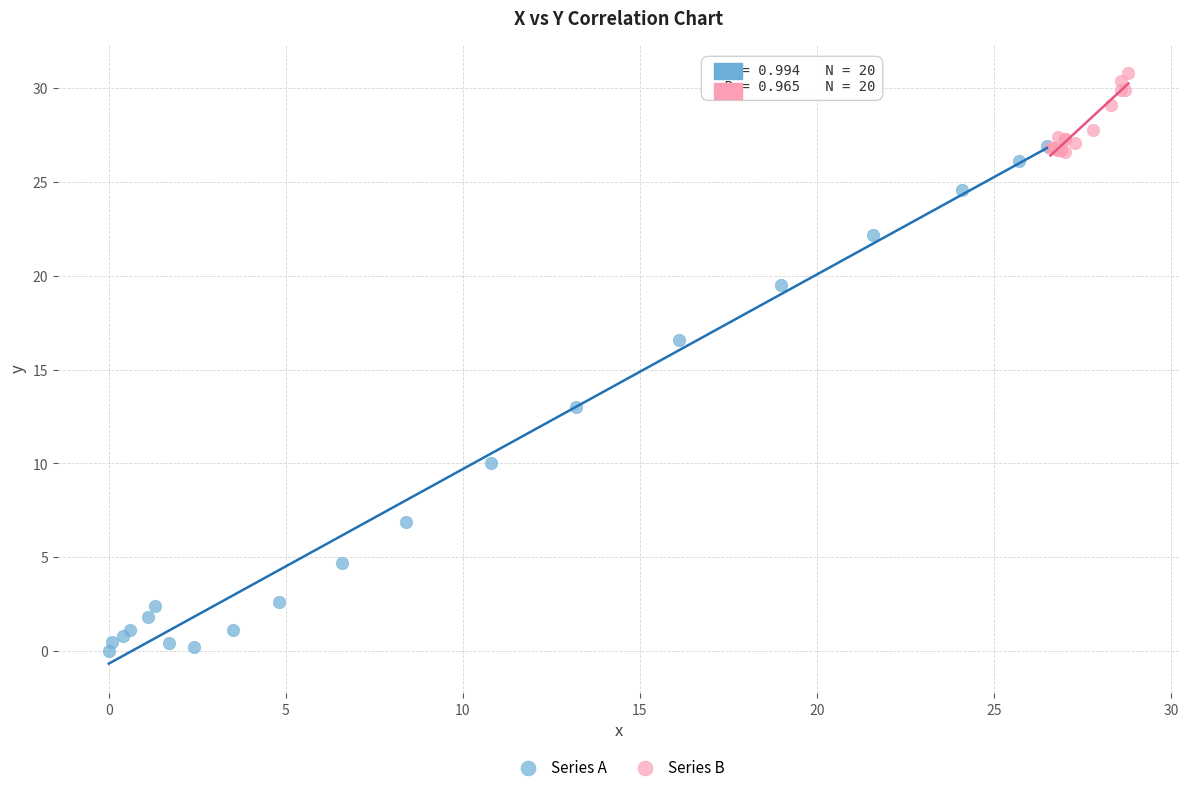

Which series has the widest spread of Y values?

Series A